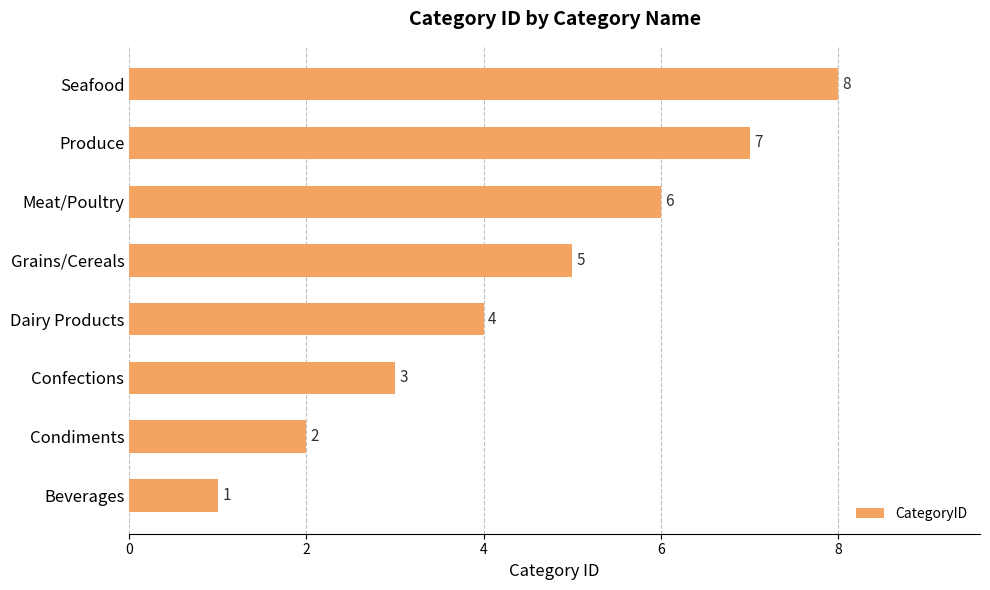

How many values are between 3 and 7?

5